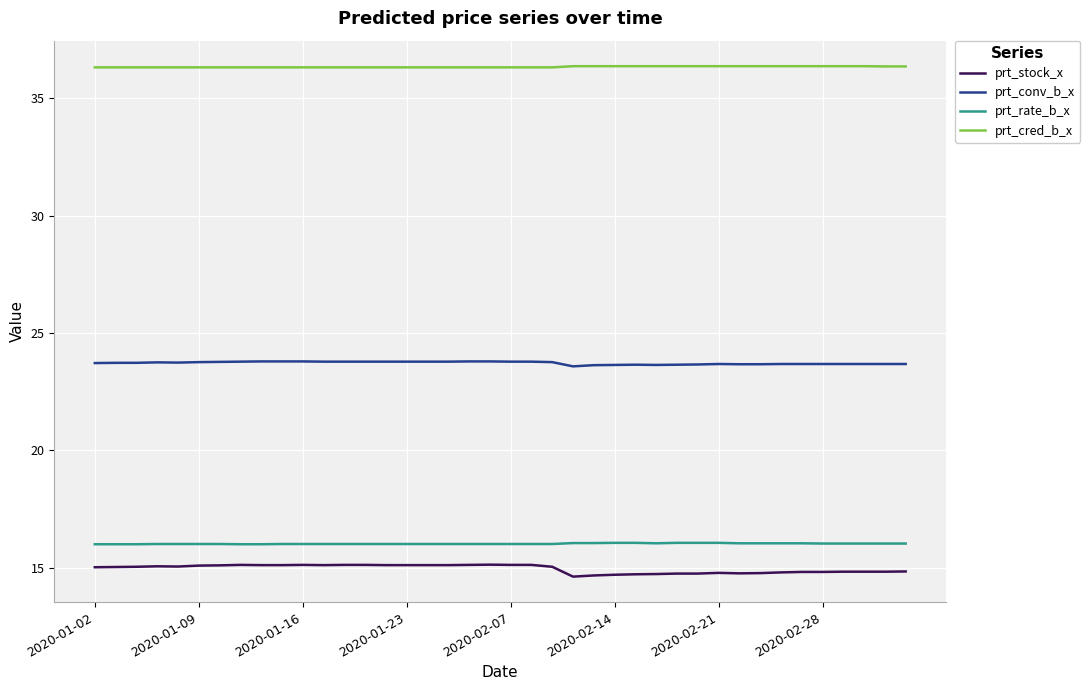

True or false: prt_cred_b_x and prt_stock_x intersect in this chart.

False